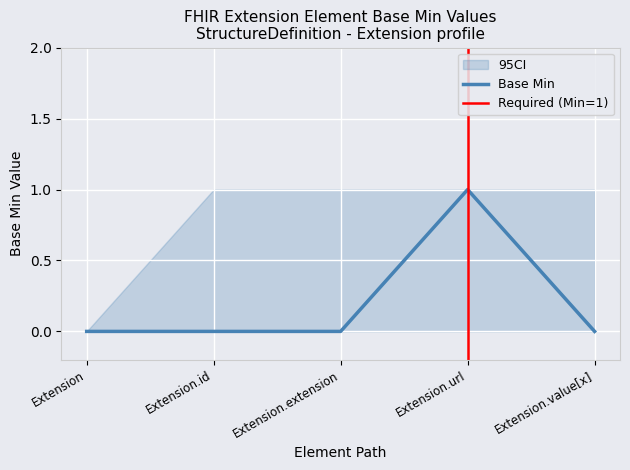

At which label does Base Min CI Lower reach its minimum?

Extension